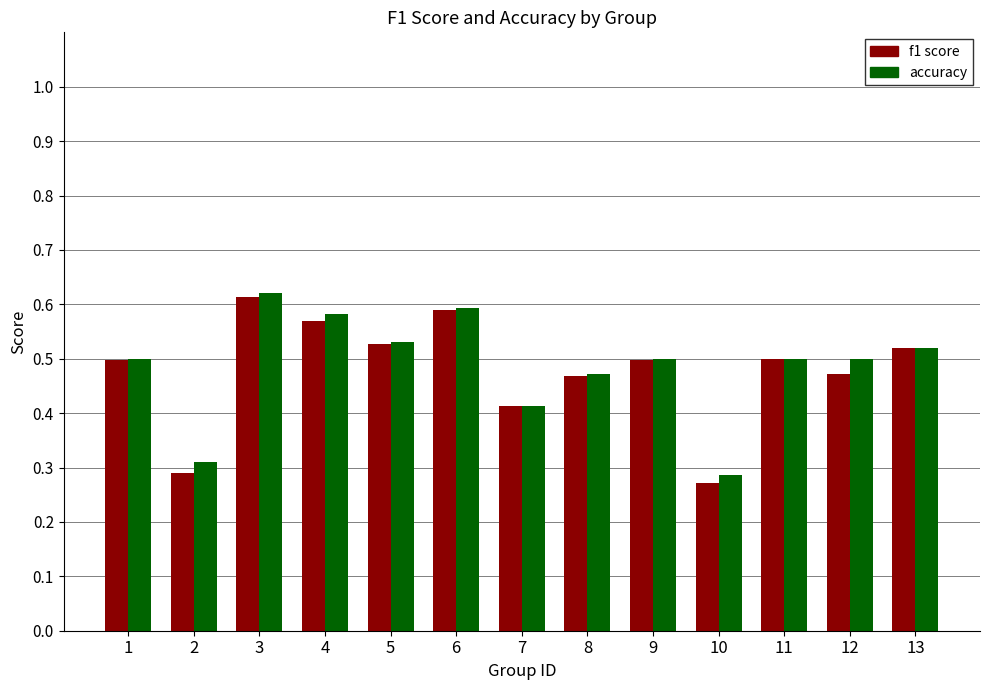

What is the total value across all series at 11?

1.0